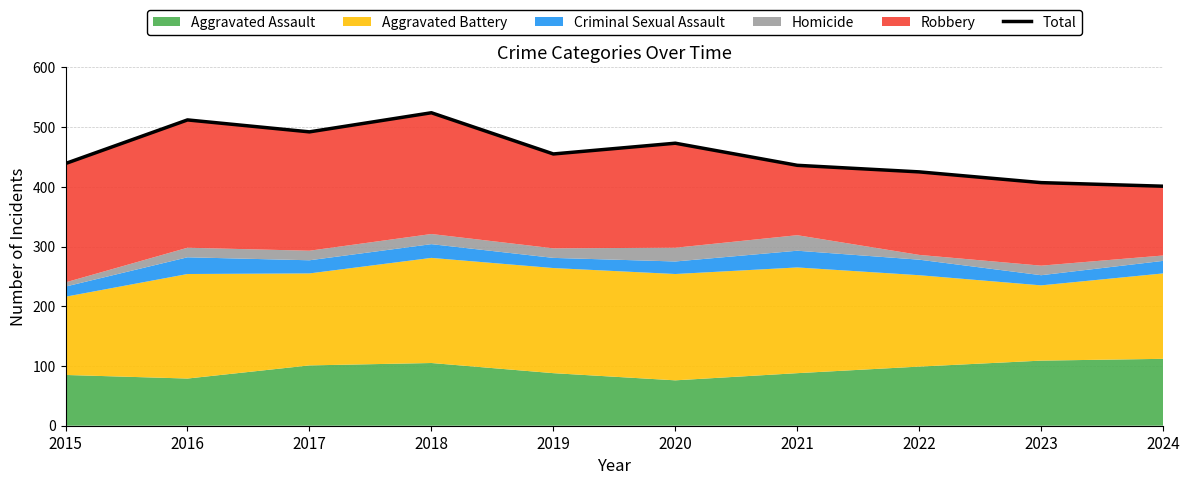

Which label corresponds to the largest value in the chart?

2018